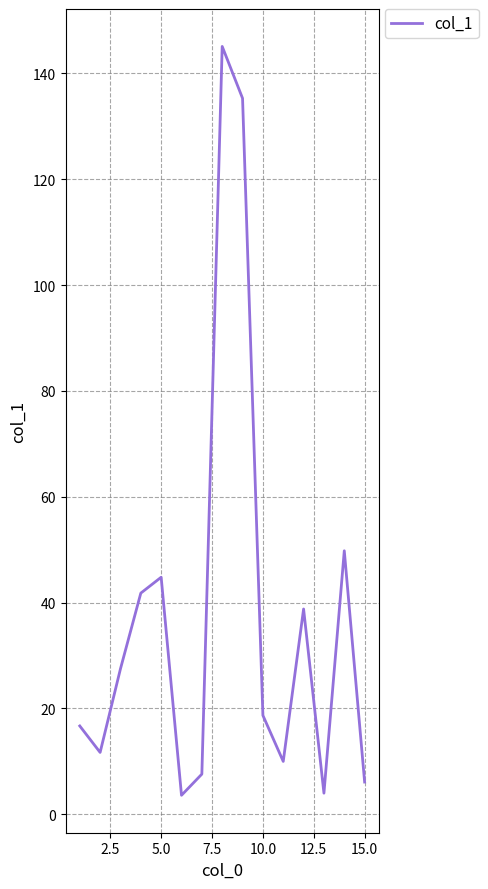

What is the difference between the maximum and minimum values?

141.5